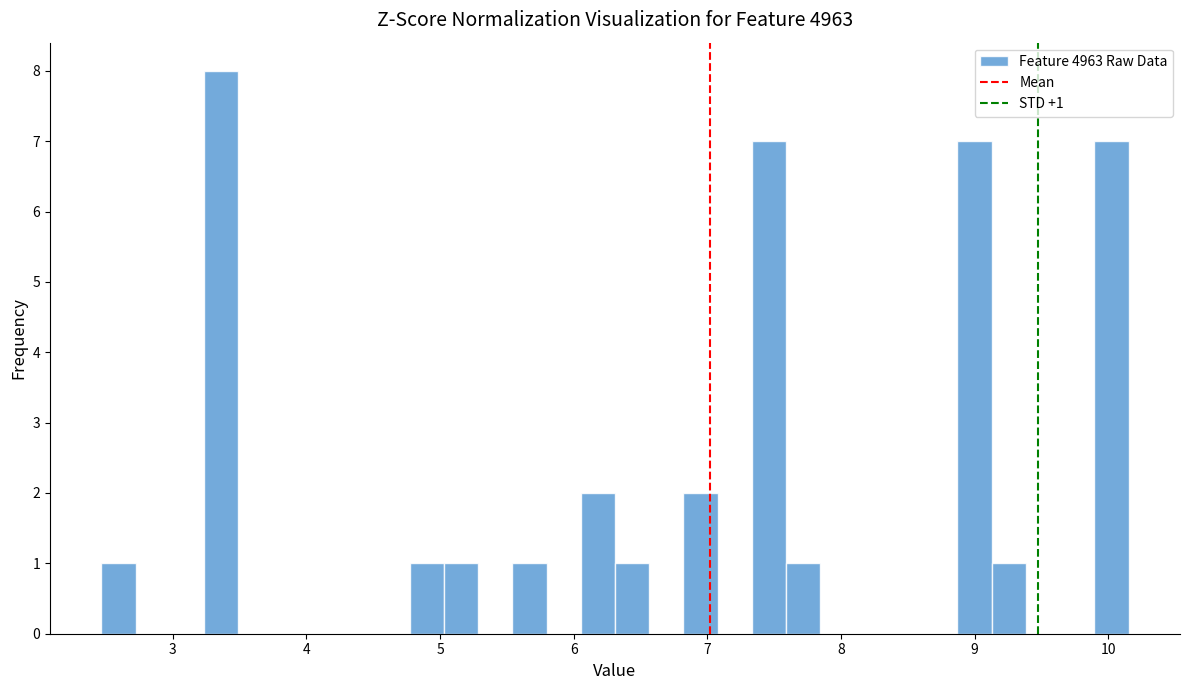

Read against the x-axis, roughly where is the centre of the tallest bar?

3.4